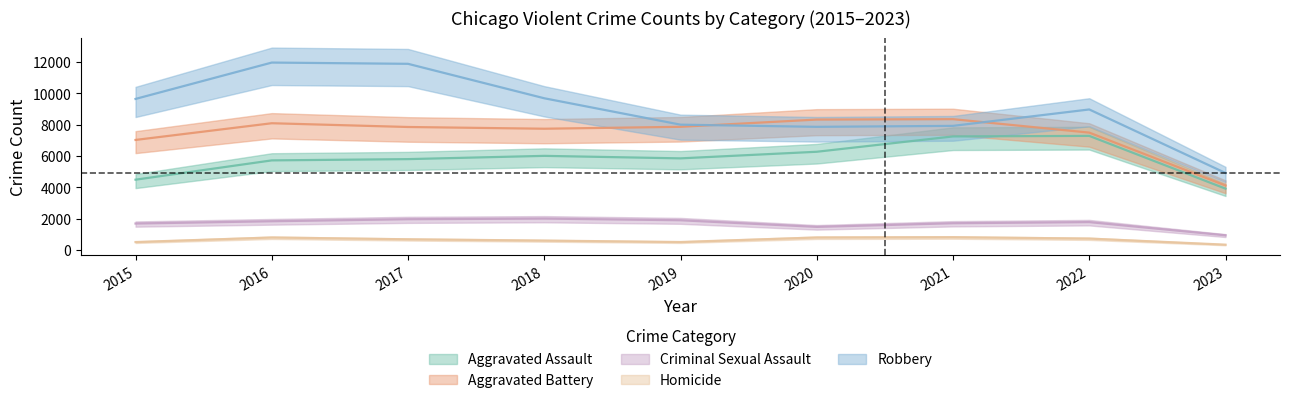

Is the value of Homicide at 2016 greater than the value of Criminal Sexual Assault at 2018?

No